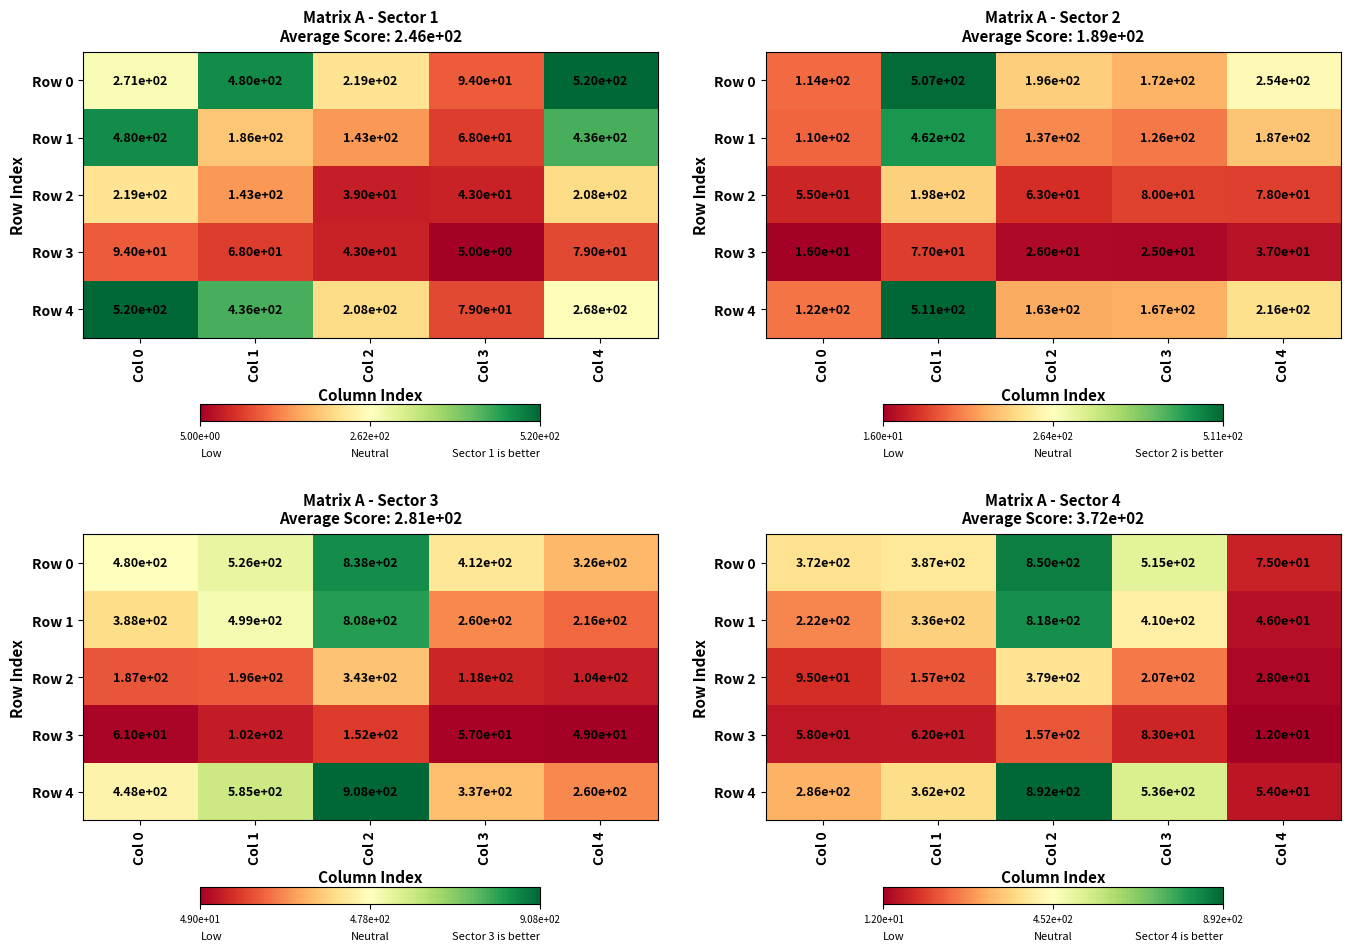

Between Col 1 and Col 2, which series saw the biggest shift?

Row 4